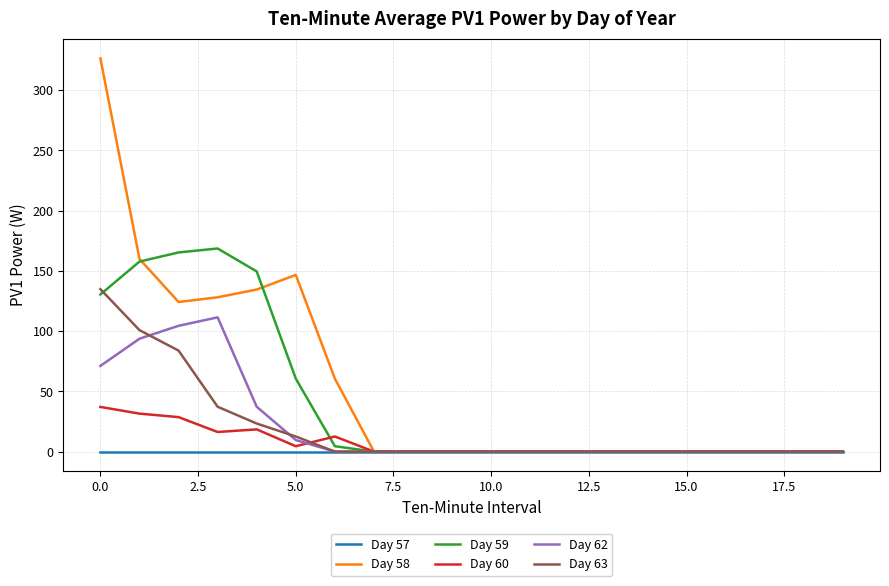

In Day 62, how many points are higher than both neighbors (excluding endpoints)?

1